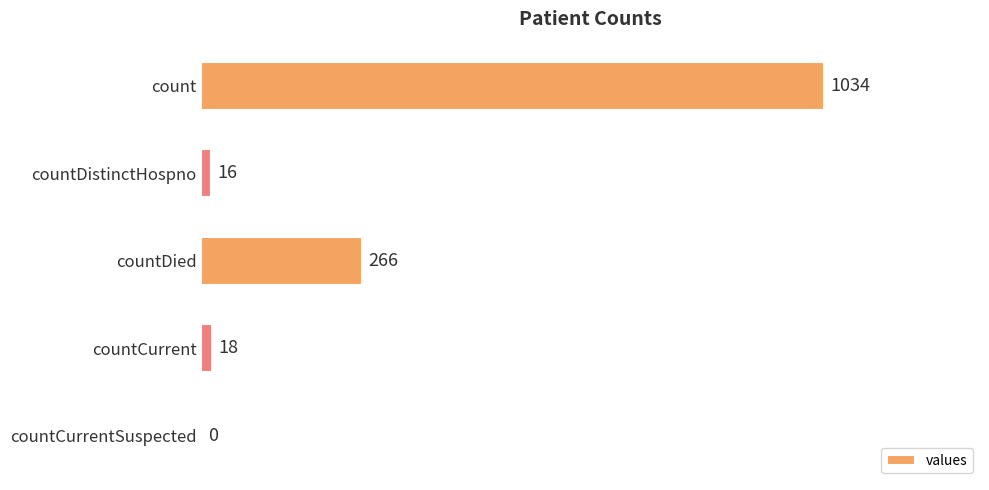

Is it true that the value at count is 395?

False